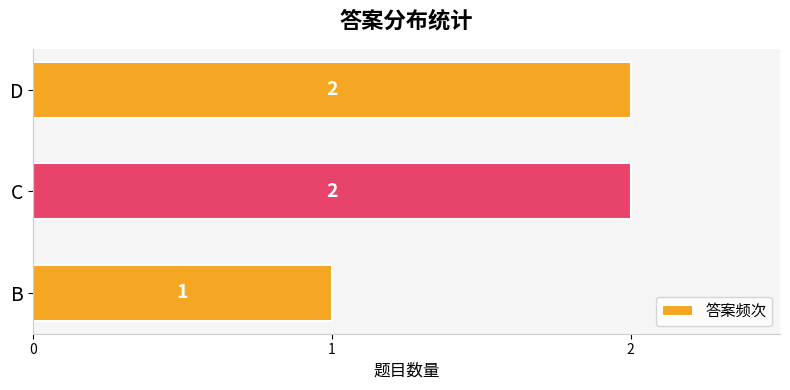

Which label corresponds to the smallest value in the chart?

B